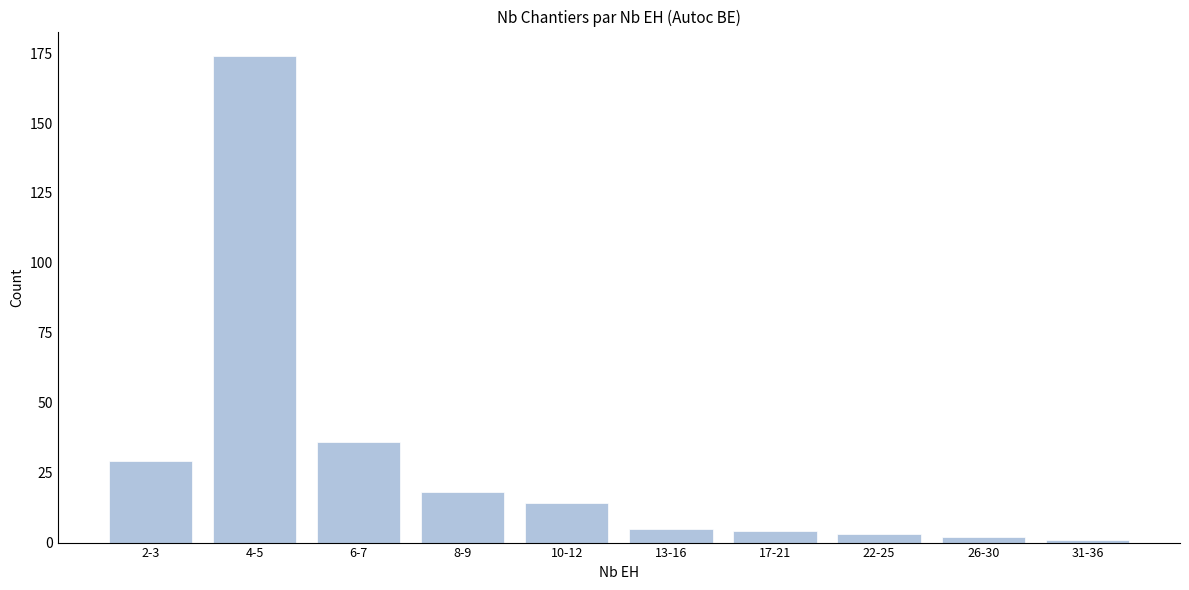

Reading left to right, transcribe all the data shown in this chart.

29	174	36	18	14	5	4	3	2	1